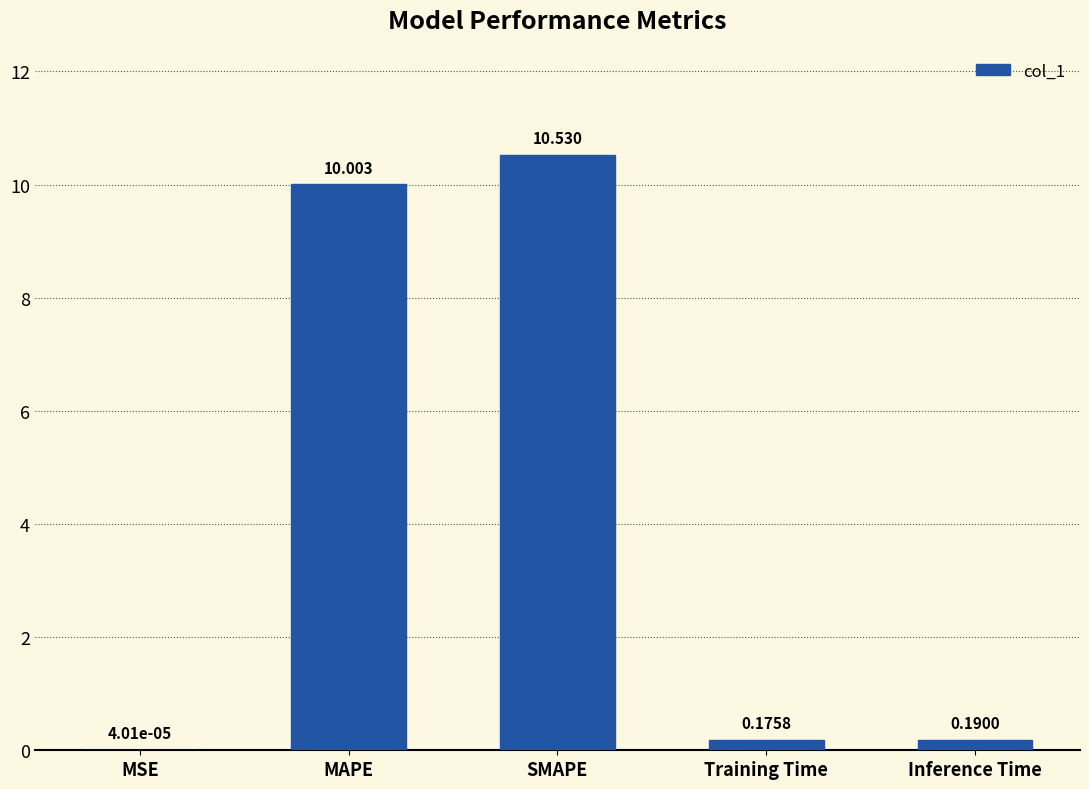

Which has a higher value, MAPE or Training Time?

MAPE